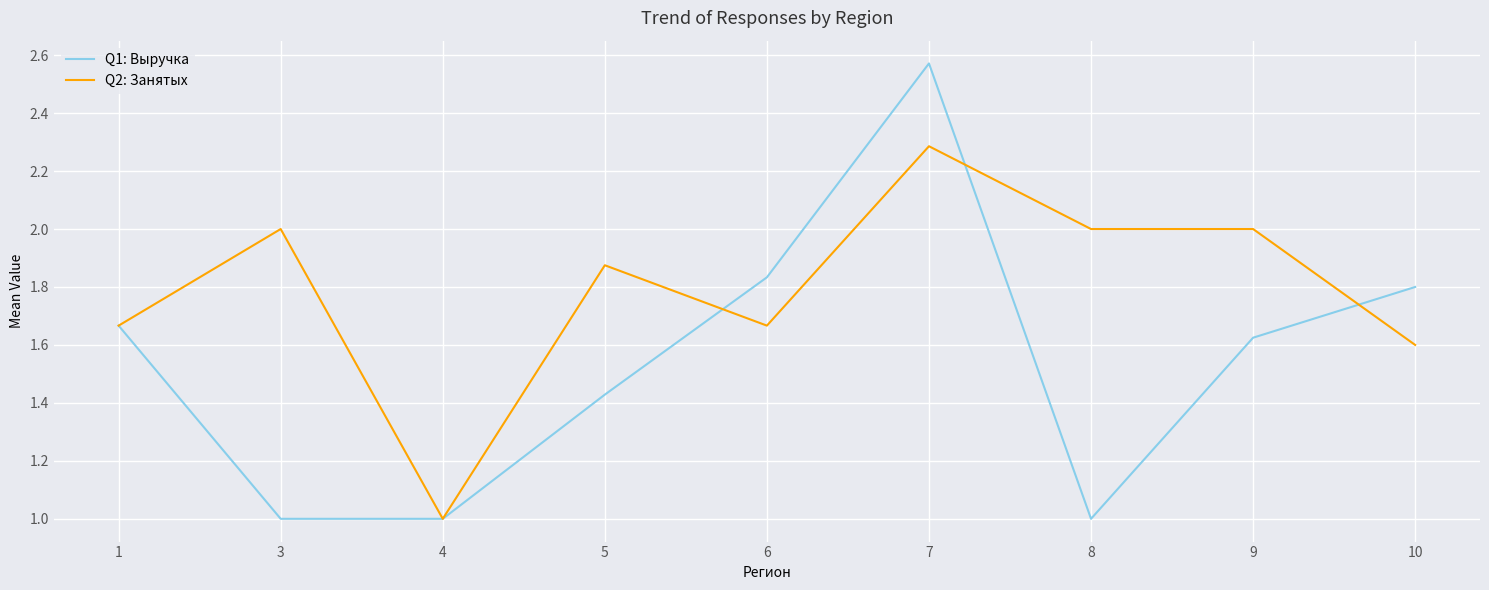

Count the number of data series in this chart.

2